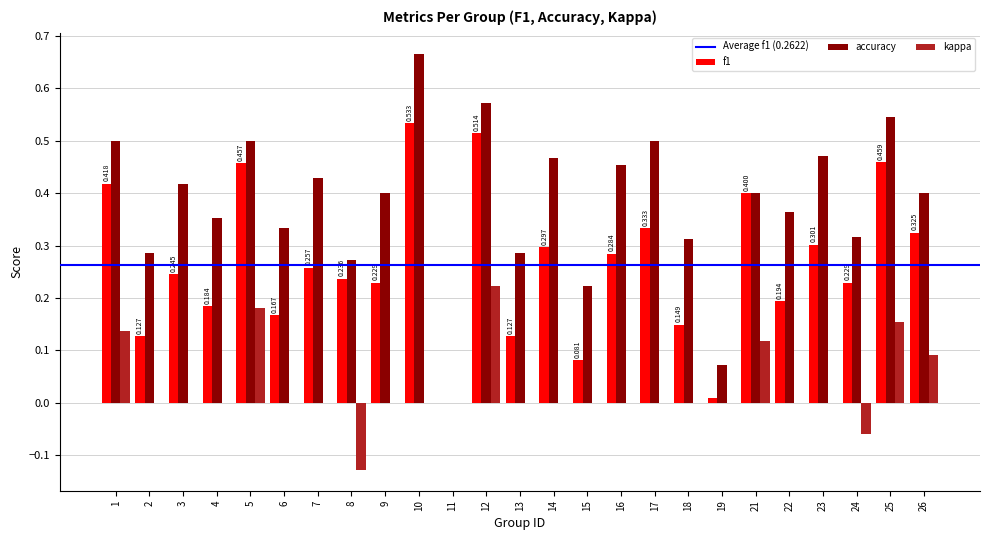

Which series has the largest total across all categories?

accuracy